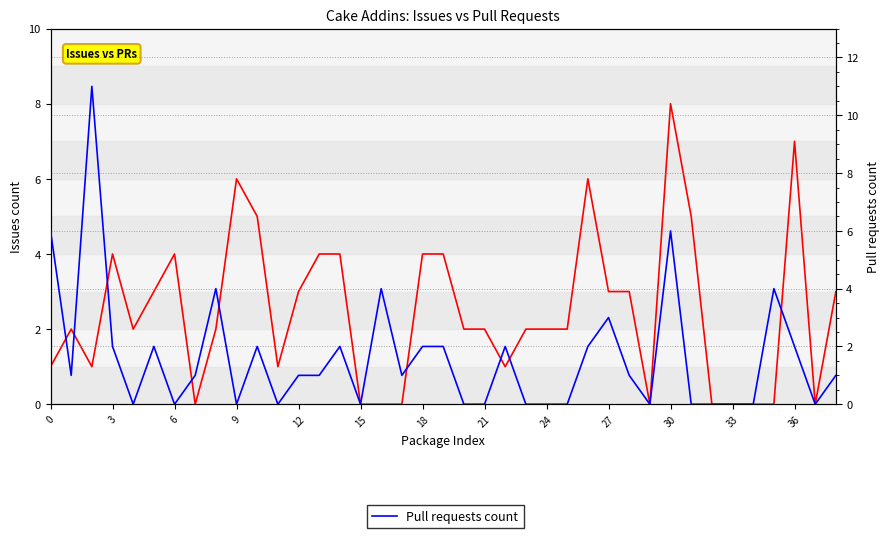

Is the value of Pull requests count at 29 greater than the value of Issues count at 18?

No